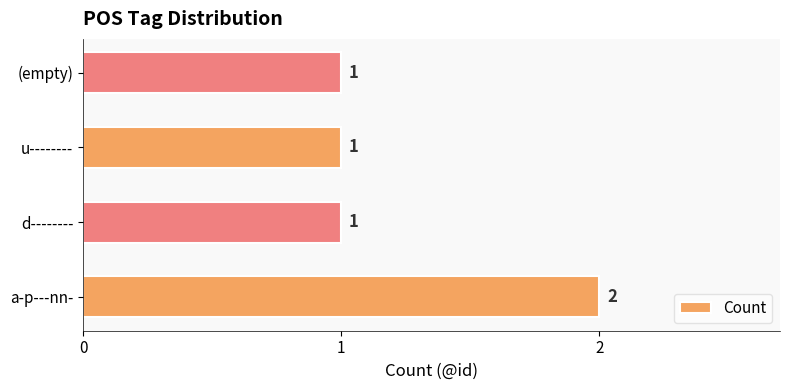

Count the values in the range 1 to 2.

4